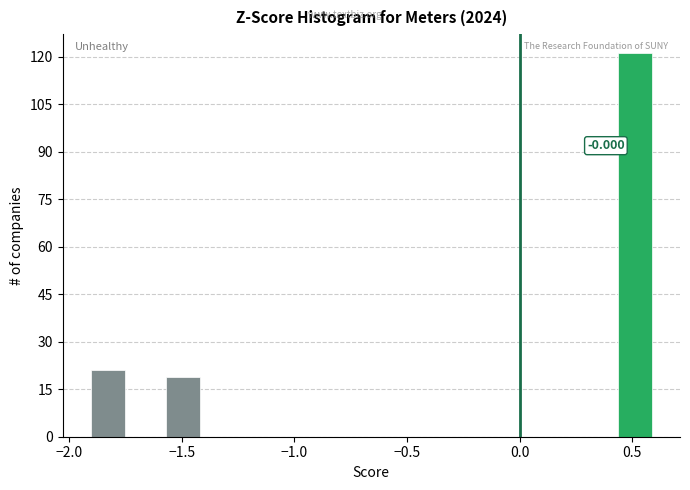

Read against the x-axis, roughly where is the centre of the tallest bar?

0.50